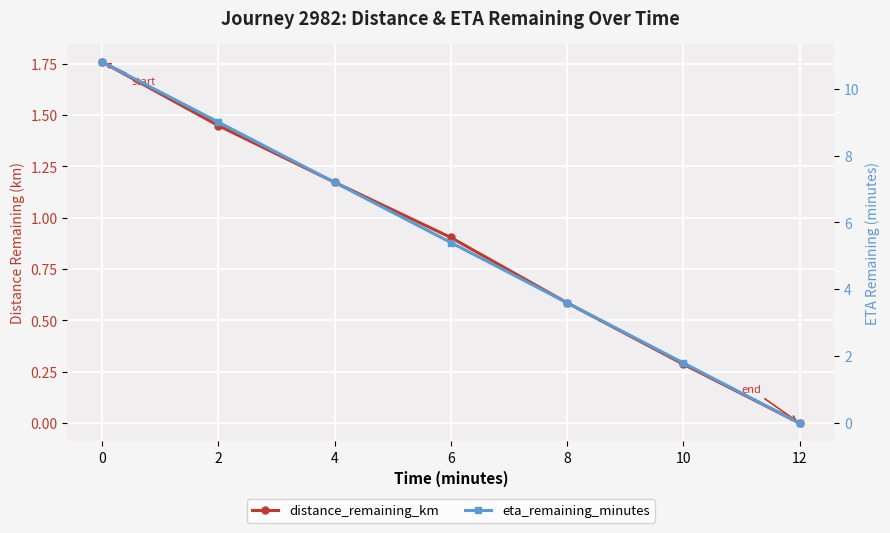

True or false: distance_remaining_km and eta_remaining_minutes cross at least once.

False